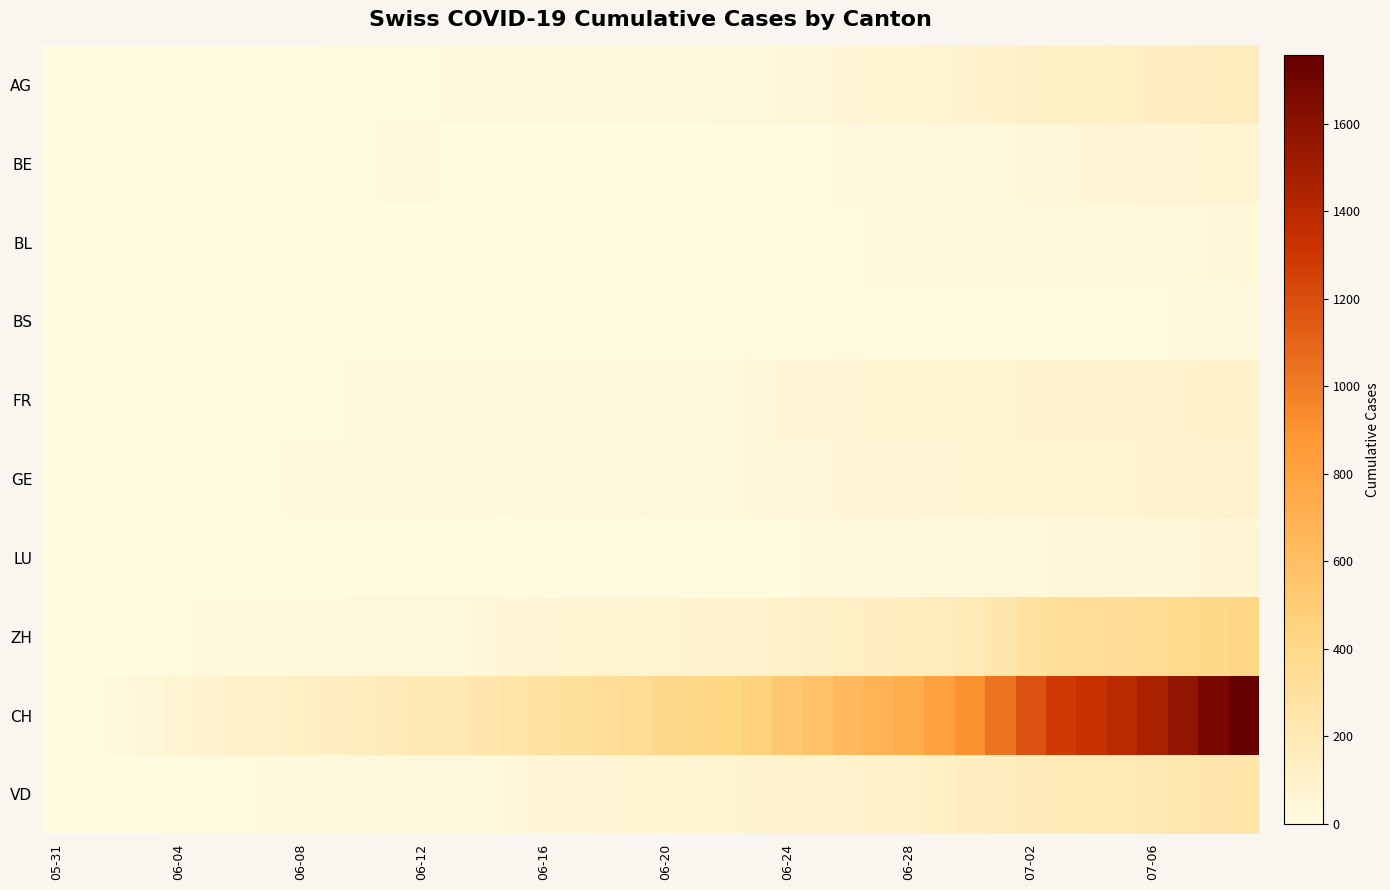

At which category is the sum across all series the highest?

39